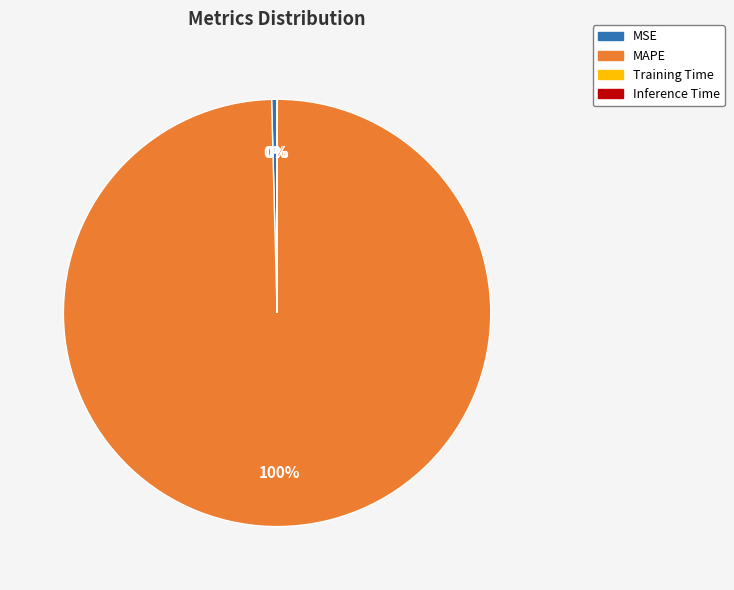

To the nearest percent, what percentage of the pie is MAPE?

100%